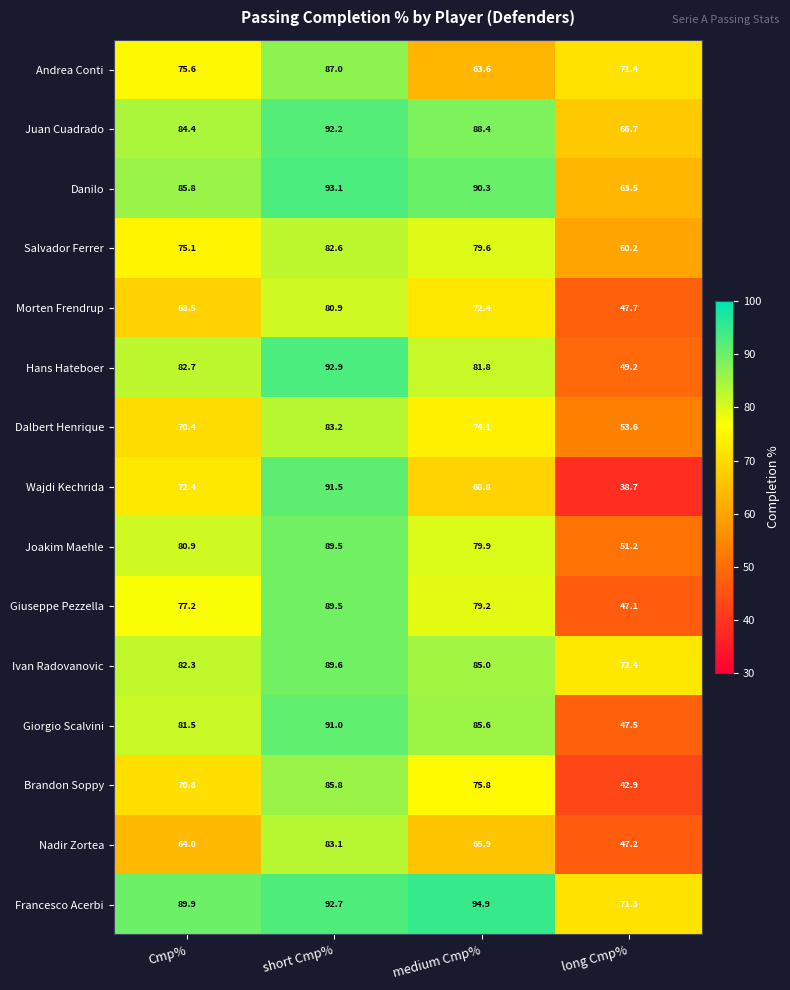

At which label does Nadir Zortea first exceed 65?

short Cmp%